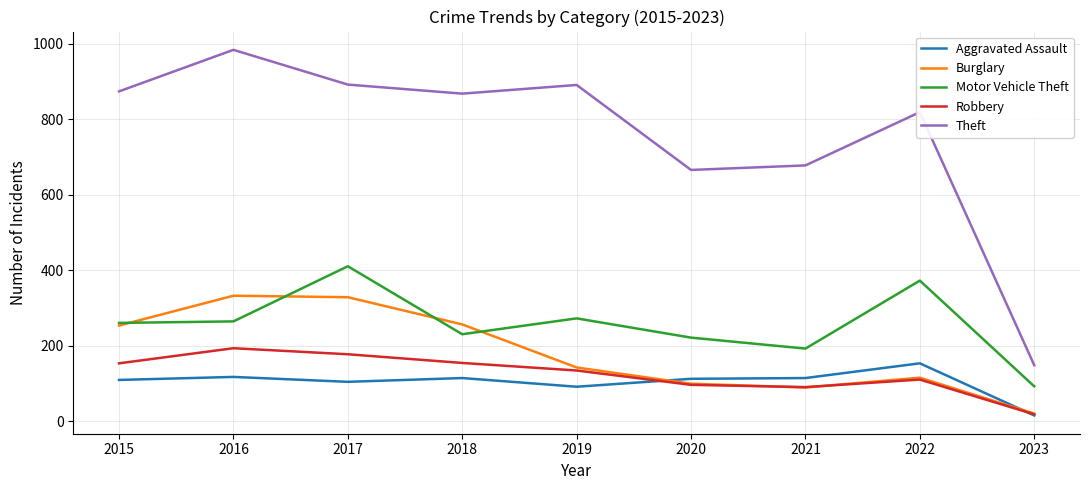

True or false: Burglary has a value of 21 at 2023.

True